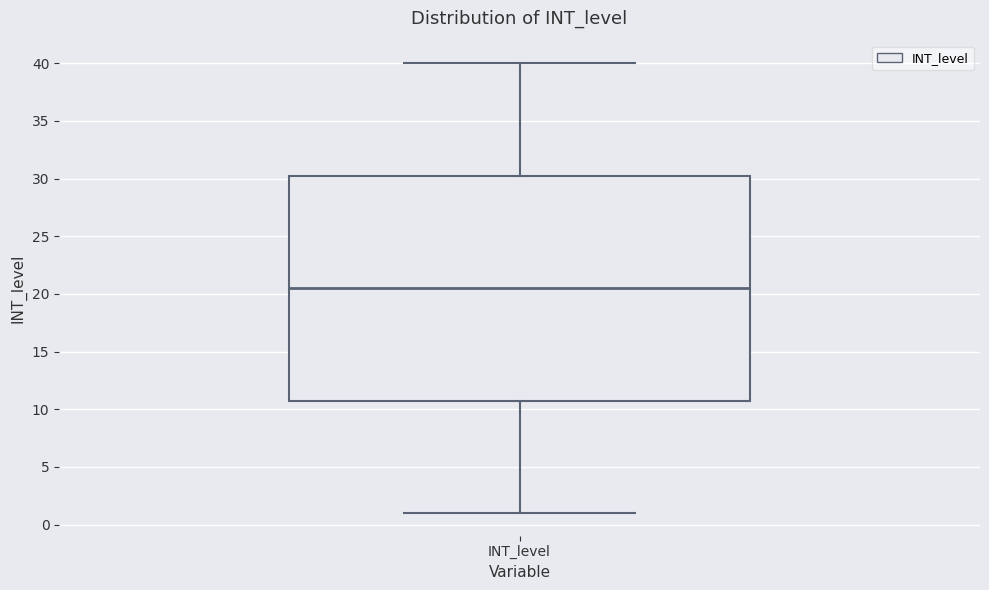

Transcribe this box plot: give where the median line is, the range the box spans, and where the two whiskers end, as read against the y-axis. The values are not printed on the chart, so give them approximately, as read against the axis.

median 20.5, box 11.0 to 30.5, whiskers 1.0 to 40.0